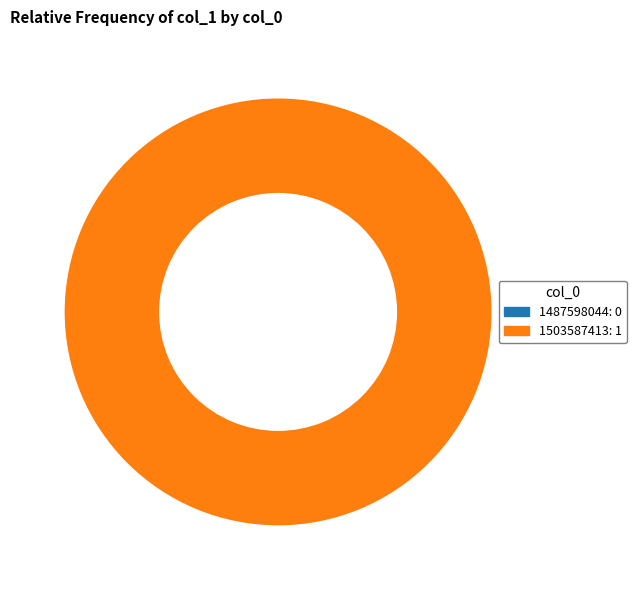

How many slices are in this pie chart?

2